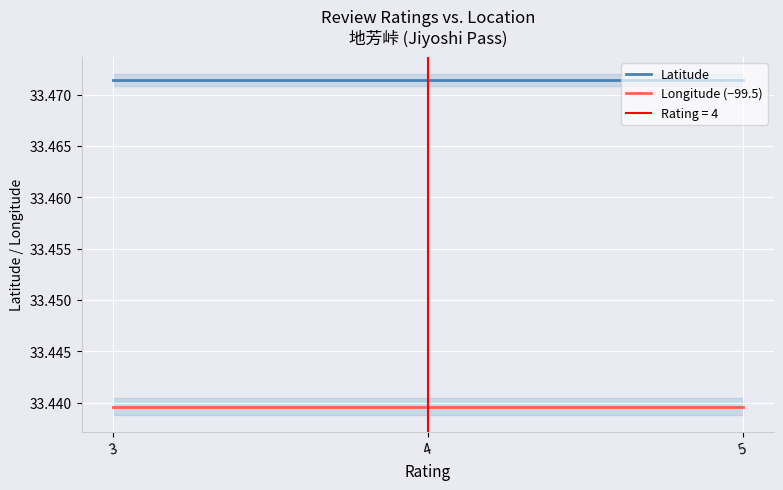

What is the value of the Longitude (−99.5) point at the 2nd from the left?

33.4